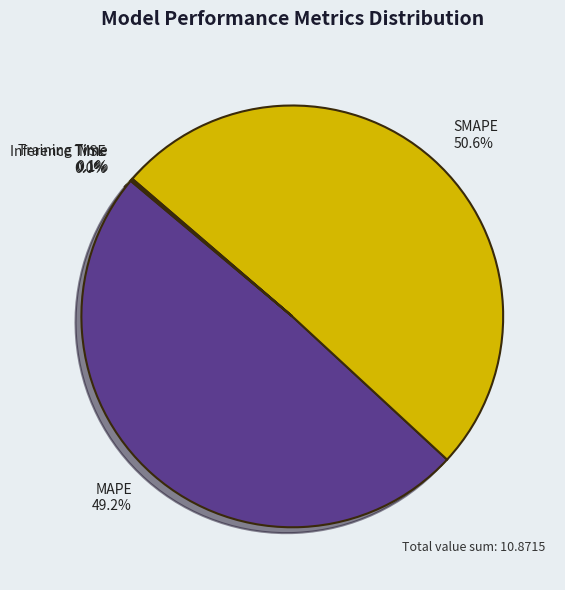

What percentage is NOT represented by SMAPE?

49.4%